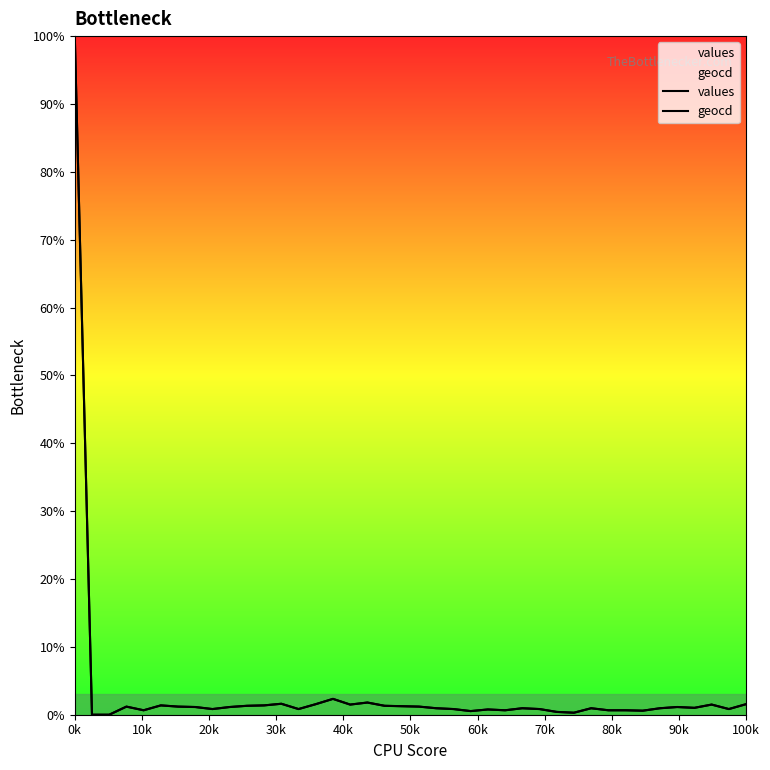

List the series in order of their peak value, highest first.

values, geocd